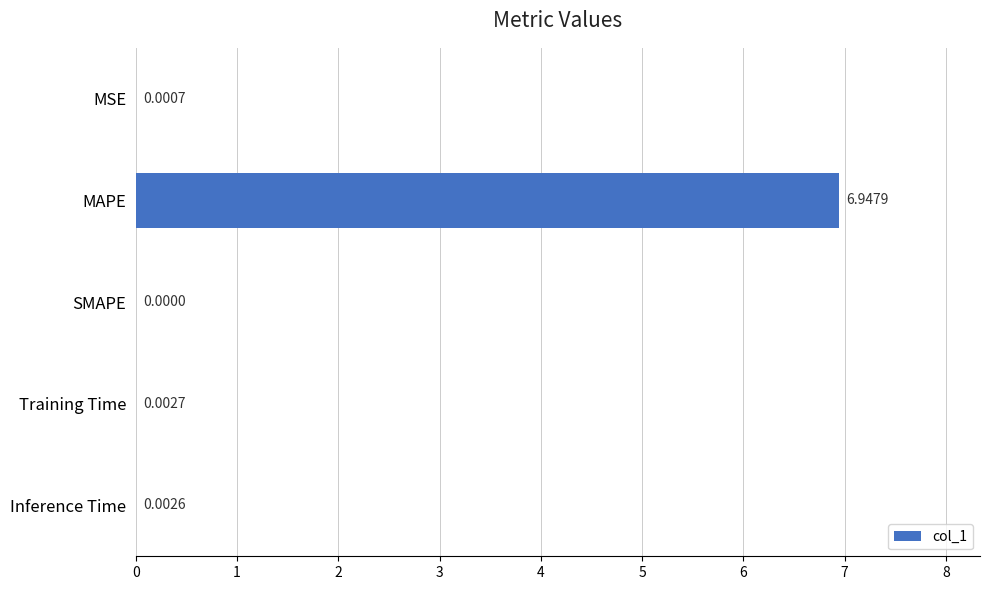

Which label corresponds to the largest value in the chart?

MAPE